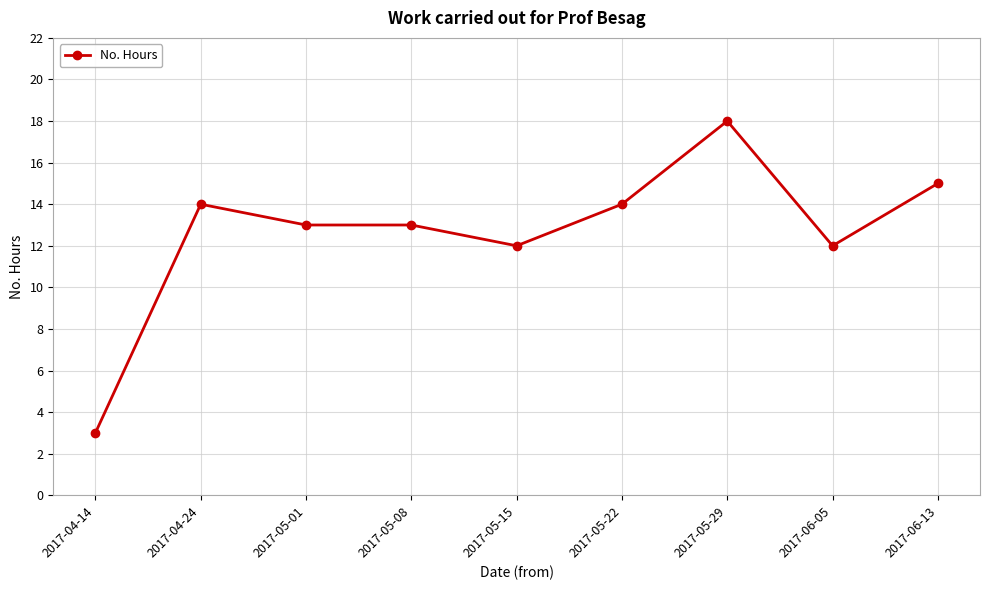

Which category has the lowest value across all series?

2017-04-14